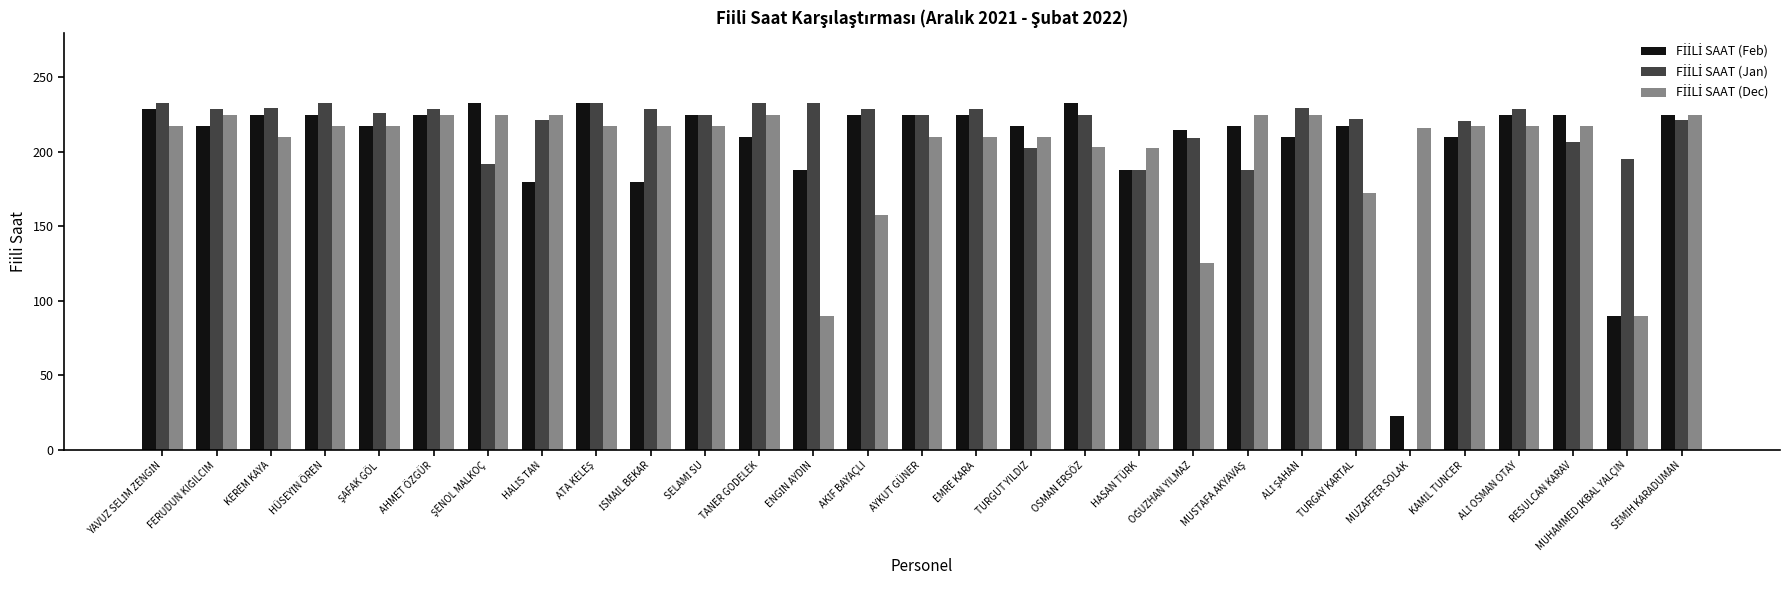

What is the total value across all series at TANER GODELEK?

667.5